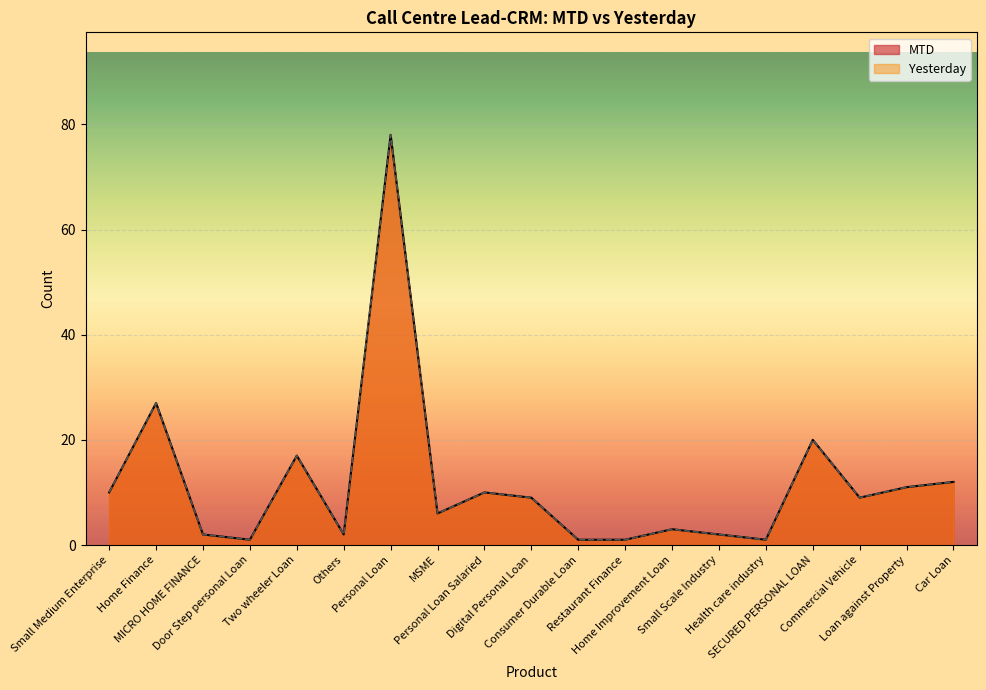

Is it true that Yesterday equals 30 at Two wheeler Loan?

False